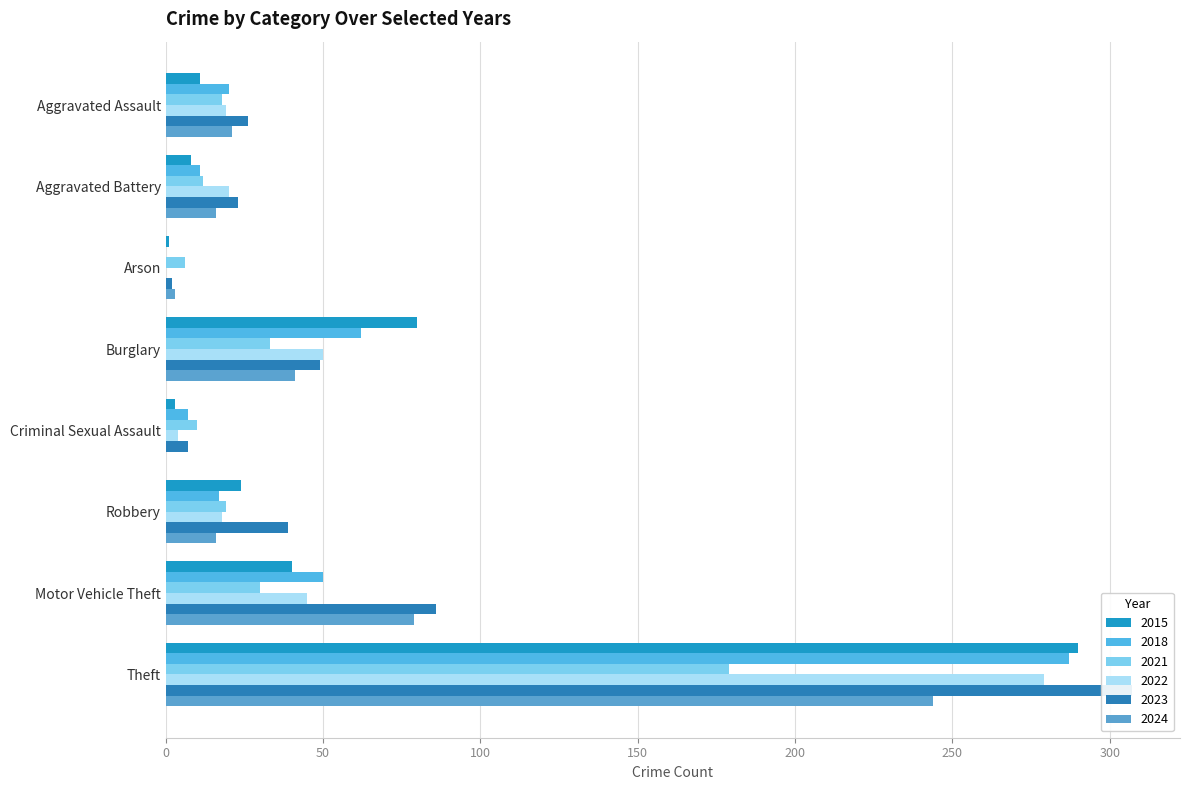

Between Criminal Sexual Assault and Robbery, which series saw the biggest shift?

2023